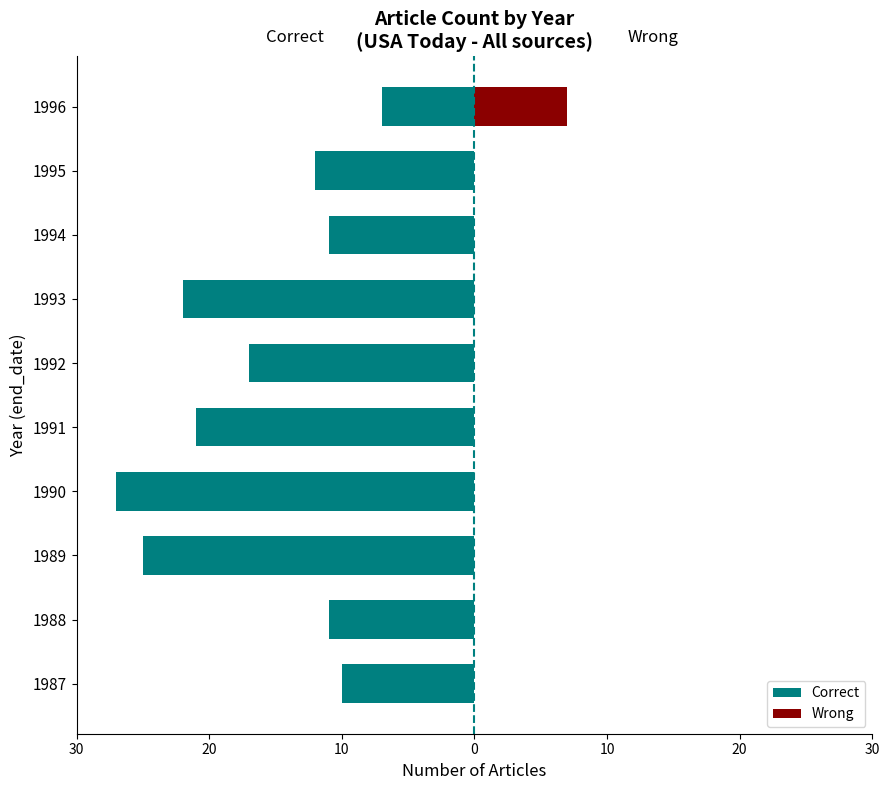

What is the value of the Correct bar at the 10th from the left?

-7